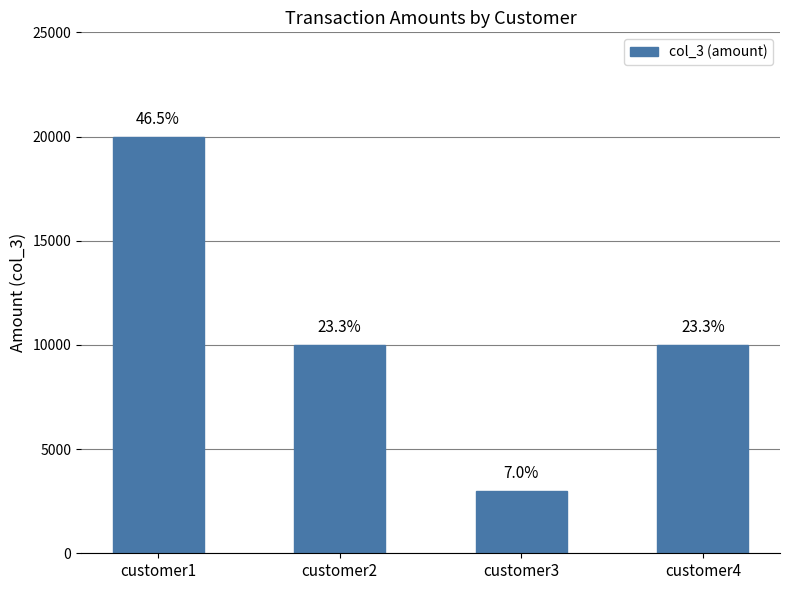

How many bars are there in total?

4